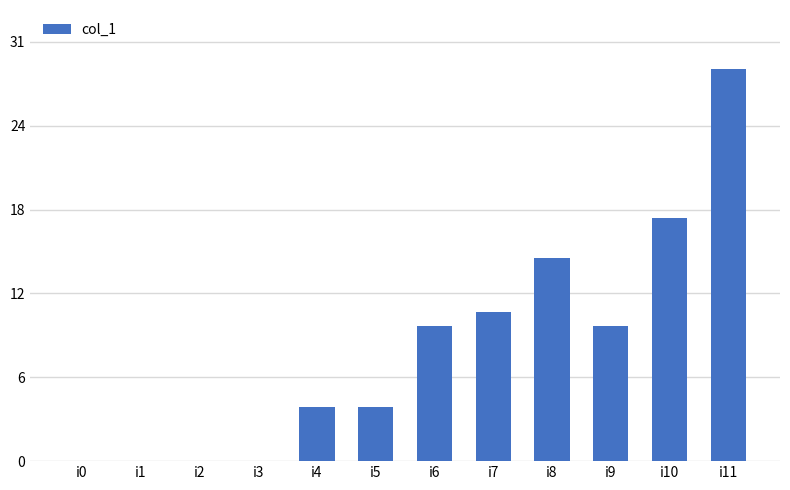

What is the average value?

8